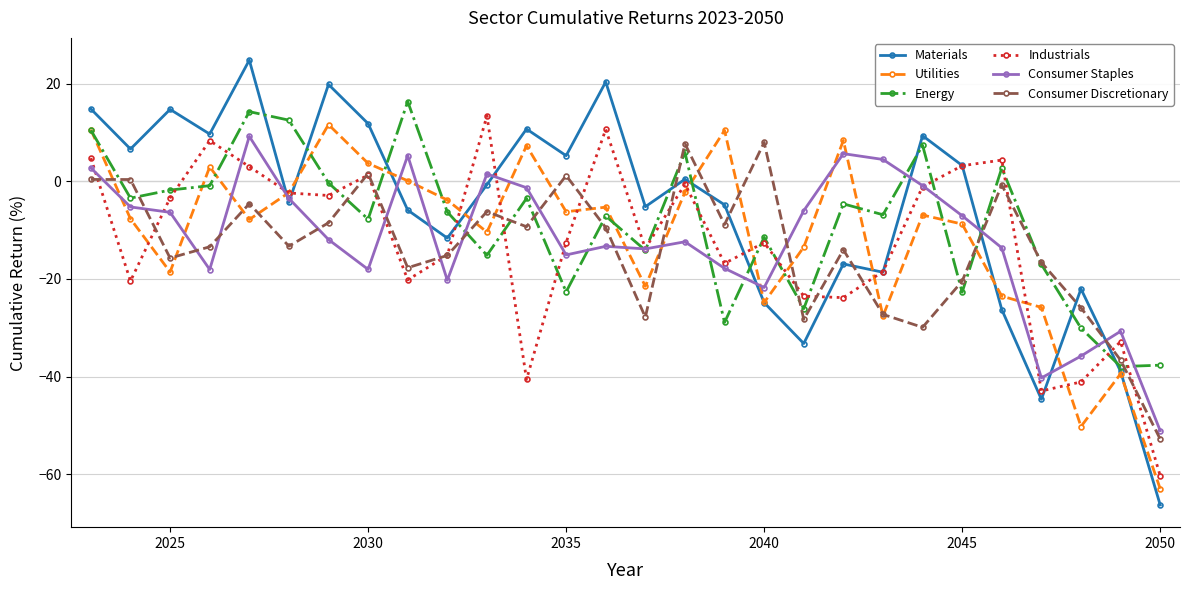

How many times do Materials and Consumer Discretionary cross each other?

7